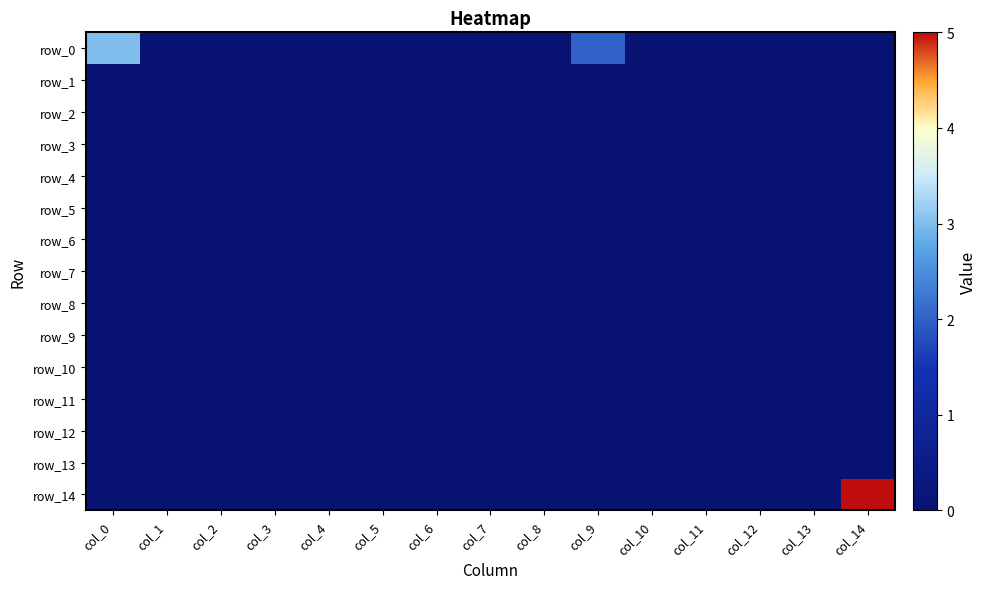

Reading left to right, extract all data points from this chart.

row_0: col_0=3	col_1=0	col_2=0	col_3=0	col_4=0	col_5=0	col_6=0	col_7=0	col_8=0	col_9=2	col_10=0	col_11=0	col_12=0	col_13=0	col_14=0
row_1: col_0=0	col_1=0	col_2=0	col_3=0	col_4=0	col_5=0	col_6=0	col_7=0	col_8=0	col_9=0	col_10=0	col_11=0	col_12=0	col_13=0	col_14=0
row_2: col_0=0	col_1=0	col_2=0	col_3=0	col_4=0	col_5=0	col_6=0	col_7=0	col_8=0	col_9=0	col_10=0	col_11=0	col_12=0	col_13=0	col_14=0
row_3: col_0=0	col_1=0	col_2=0	col_3=0	col_4=0	col_5=0	col_6=0	col_7=0	col_8=0	col_9=0	col_10=0	col_11=0	col_12=0	col_13=0	col_14=0
row_4: col_0=0	col_1=0	col_2=0	col_3=0	col_4=0	col_5=0	col_6=0	col_7=0	col_8=0	col_9=0	col_10=0	col_11=0	col_12=0	col_13=0	col_14=0
row_5: col_0=0	col_1=0	col_2=0	col_3=0	col_4=0	col_5=0	col_6=0	col_7=0	col_8=0	col_9=0	col_10=0	col_11=0	col_12=0	col_13=0	col_14=0
row_6: col_0=0	col_1=0	col_2=0	col_3=0	col_4=0	col_5=0	col_6=0	col_7=0	col_8=0	col_9=0	col_10=0	col_11=0	col_12=0	col_13=0	col_14=0
row_7: col_0=0	col_1=0	col_2=0	col_3=0	col_4=0	col_5=0	col_6=0	col_7=0	col_8=0	col_9=0	col_10=0	col_11=0	col_12=0	col_13=0	col_14=0
row_8: col_0=0	col_1=0	col_2=0	col_3=0	col_4=0	col_5=0	col_6=0	col_7=0	col_8=0	col_9=0	col_10=0	col_11=0	col_12=0	col_13=0	col_14=0
row_9: col_0=0	col_1=0	col_2=0	col_3=0	col_4=0	col_5=0	col_6=0	col_7=0	col_8=0	col_9=0	col_10=0	col_11=0	col_12=0	col_13=0	col_14=0
row_10: col_0=0	col_1=0	col_2=0	col_3=0	col_4=0	col_5=0	col_6=0	col_7=0	col_8=0	col_9=0	col_10=0	col_11=0	col_12=0	col_13=0	col_14=0
row_11: col_0=0	col_1=0	col_2=0	col_3=0	col_4=0	col_5=0	col_6=0	col_7=0	col_8=0	col_9=0	col_10=0	col_11=0	col_12=0	col_13=0	col_14=0
row_12: col_0=0	col_1=0	col_2=0	col_3=0	col_4=0	col_5=0	col_6=0	col_7=0	col_8=0	col_9=0	col_10=0	col_11=0	col_12=0	col_13=0	col_14=0
row_13: col_0=0	col_1=0	col_2=0	col_3=0	col_4=0	col_5=0	col_6=0	col_7=0	col_8=0	col_9=0	col_10=0	col_11=0	col_12=0	col_13=0	col_14=0
row_14: col_0=0	col_1=0	col_2=0	col_3=0	col_4=0	col_5=0	col_6=0	col_7=0	col_8=0	col_9=0	col_10=0	col_11=0	col_12=0	col_13=0	col_14=5